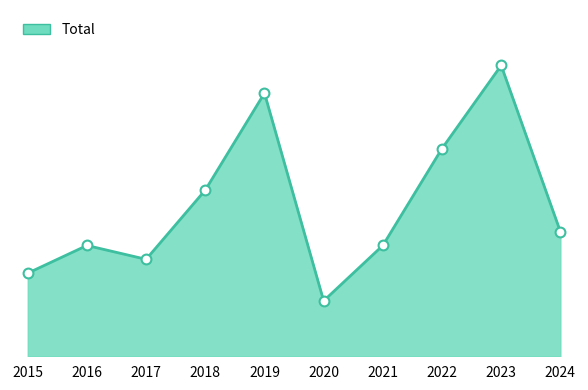

What is the change in value from 2017 to 2019?

+12